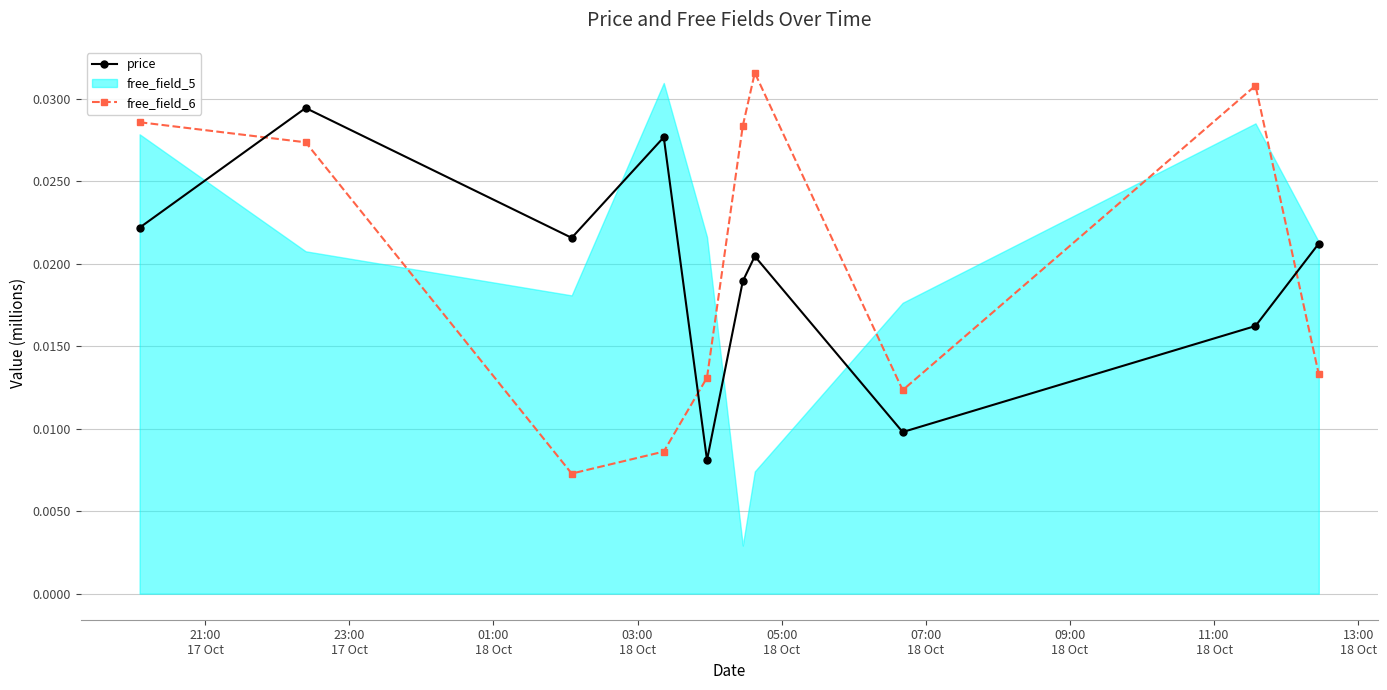

True or false: free_field_6 has more than 0 points higher than both neighbors.

True